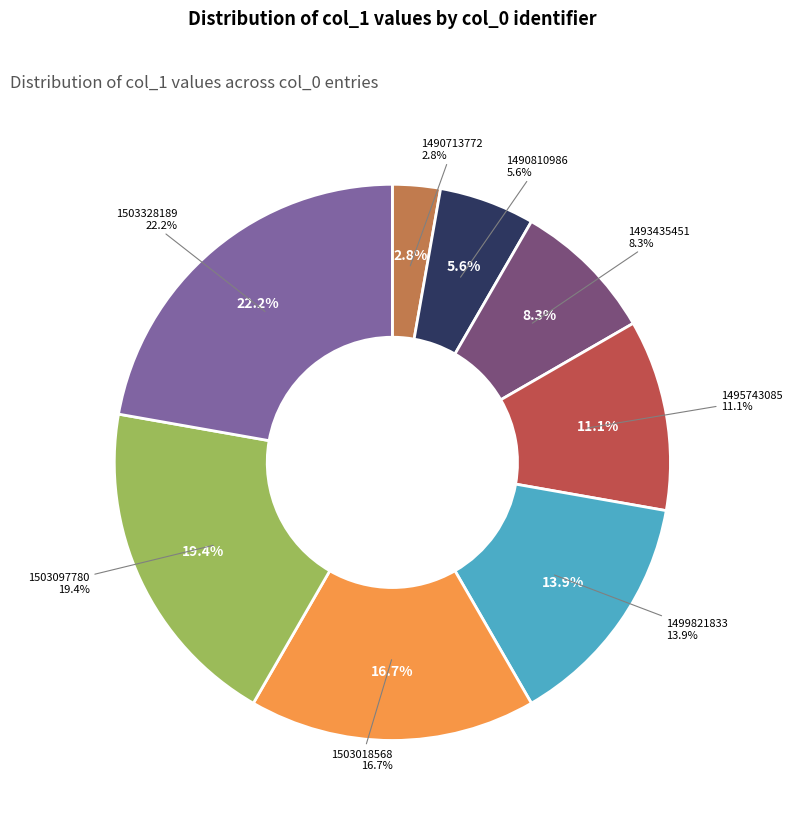

Is it true that 1490810986 is 14% of the pie?

False